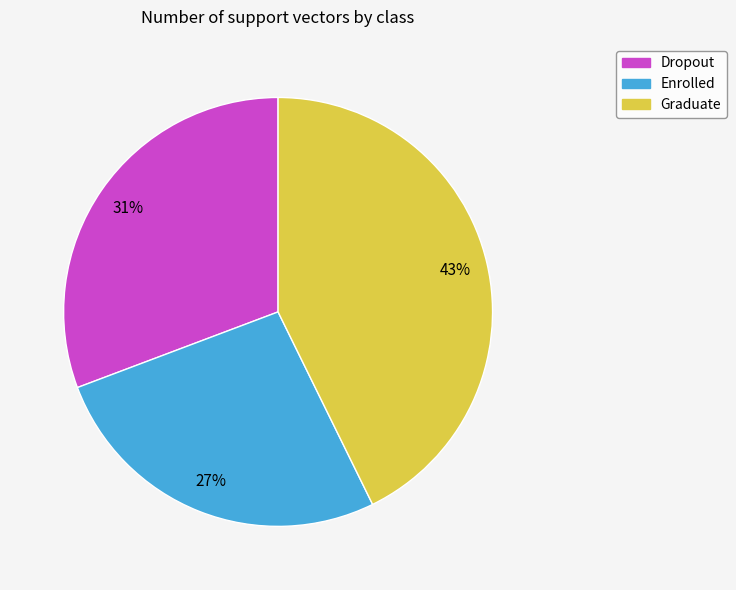

How many segments does this pie chart have?

3